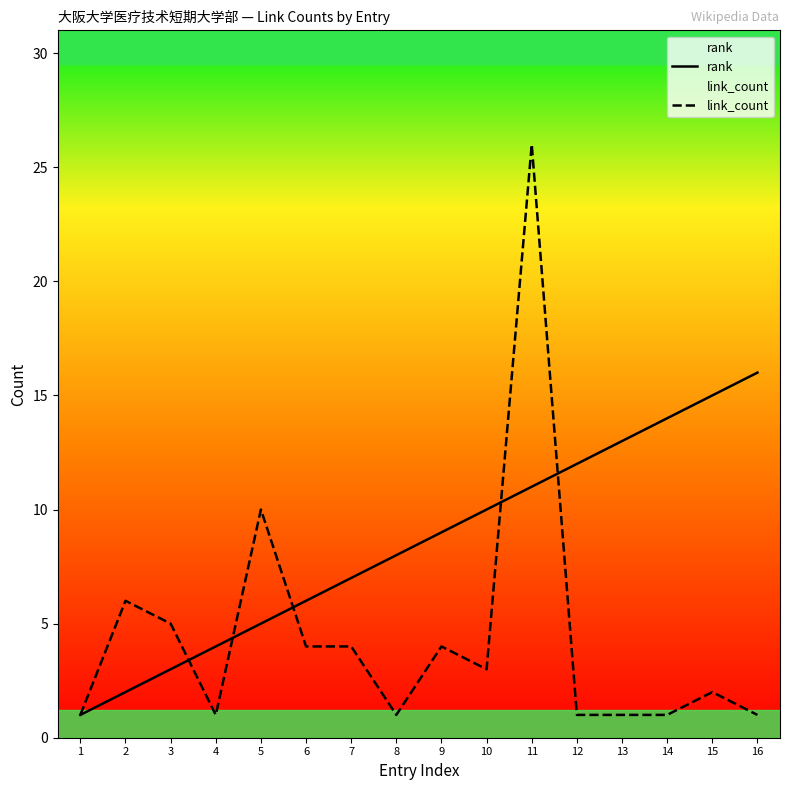

How many intersections are there between rank and link_count?

5